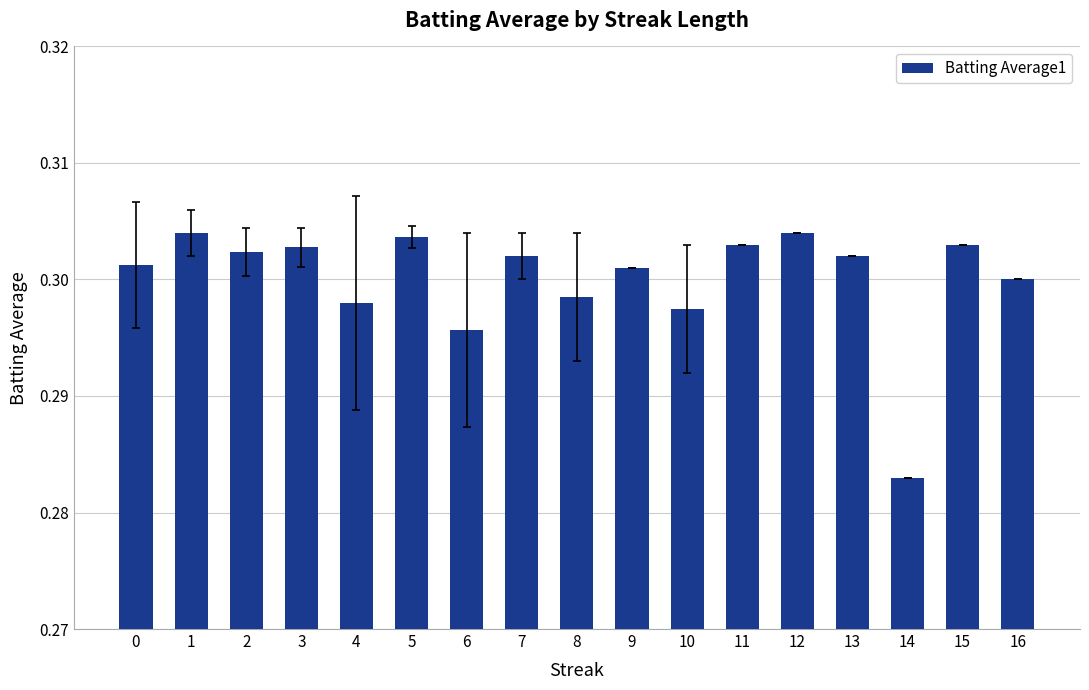

What is the sum of all values?

5.1